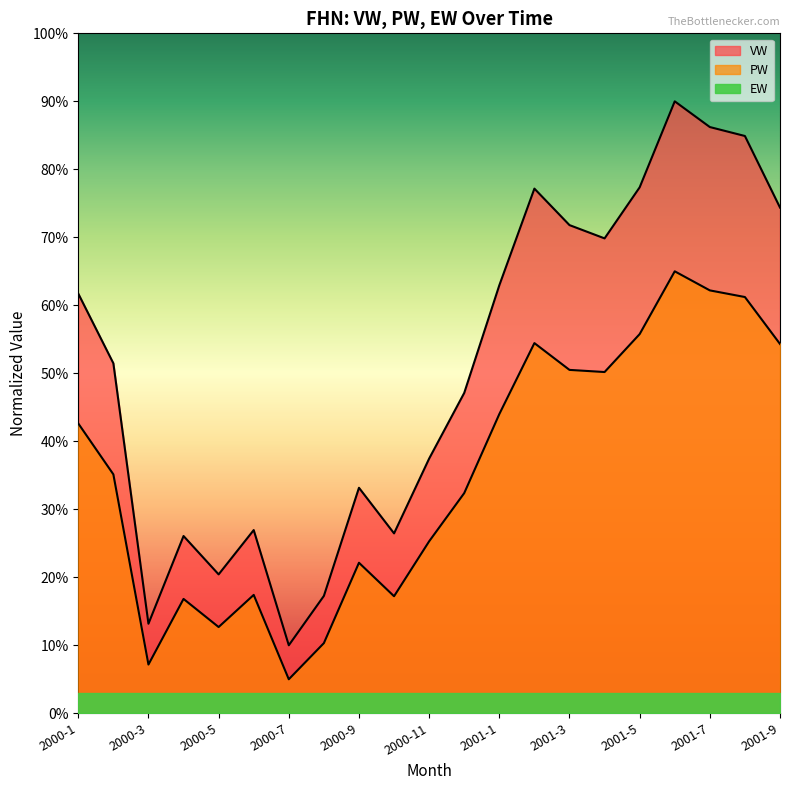

True or false: PW and VW intersect in this chart.

False